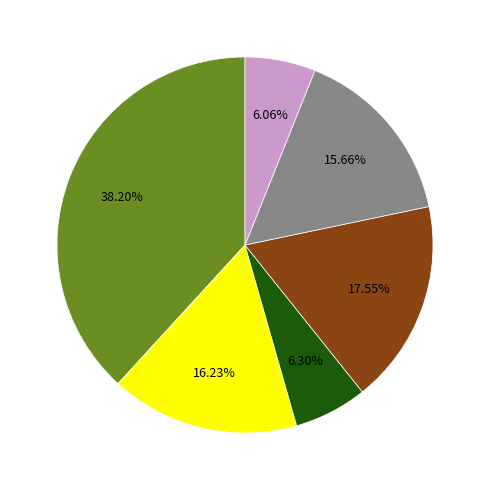

Is there any slice that represents more than half of the pie?

No